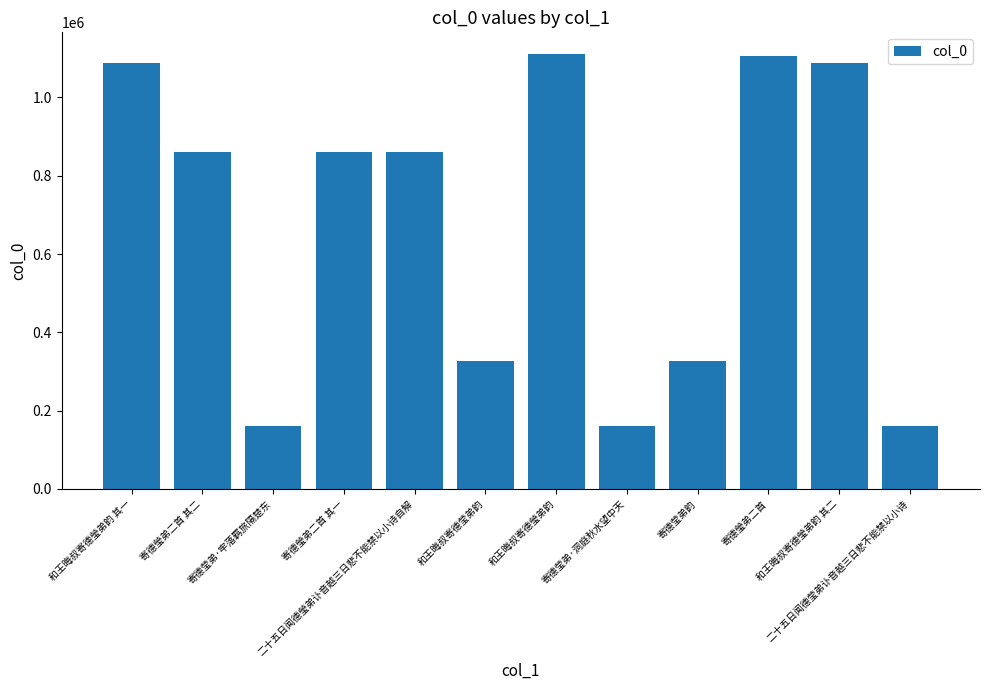

What is the label of the 9th bar from the right?

寄德瑩弟二首 其一